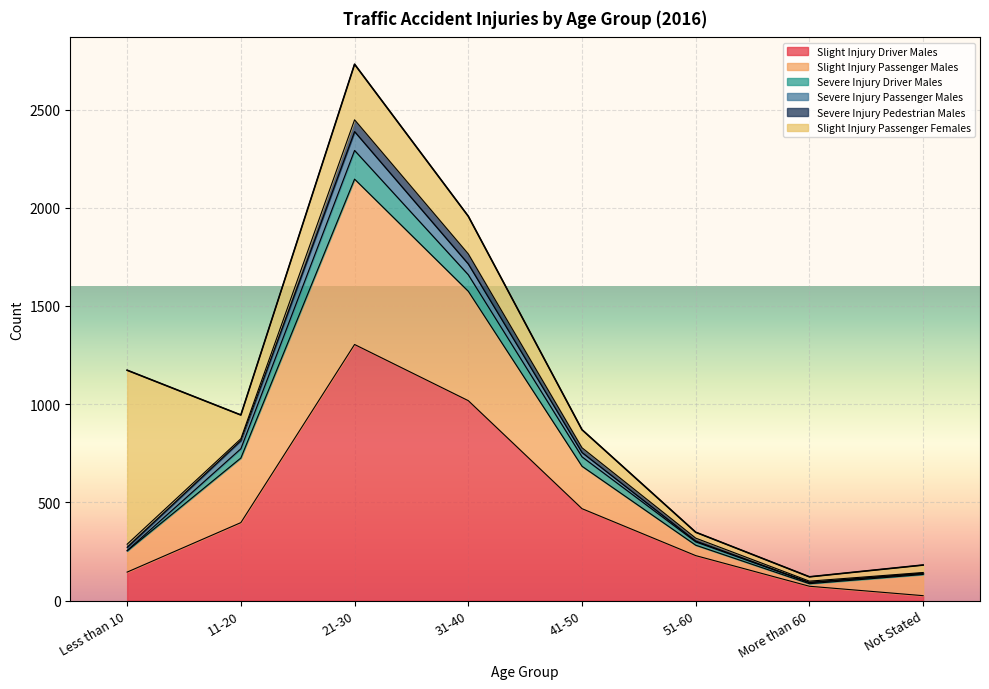

The Severe Injury Driver Males series shows 496 at 51-60. True or false?

False